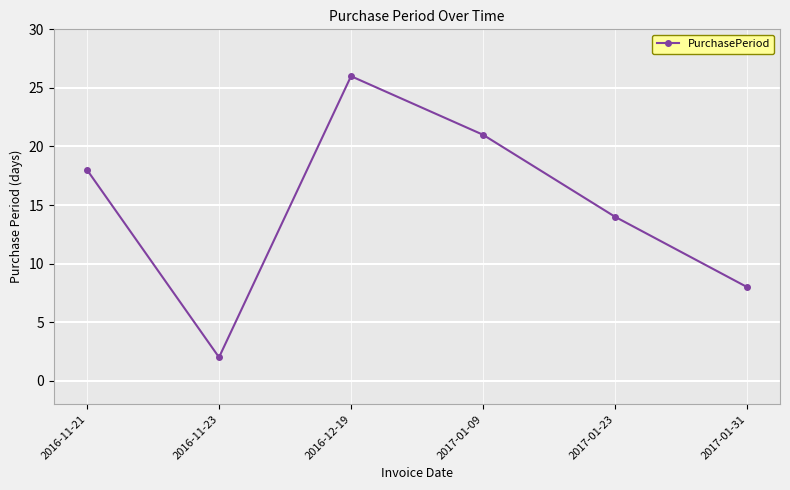

At which category does the data reach its first local peak?

2016-12-19